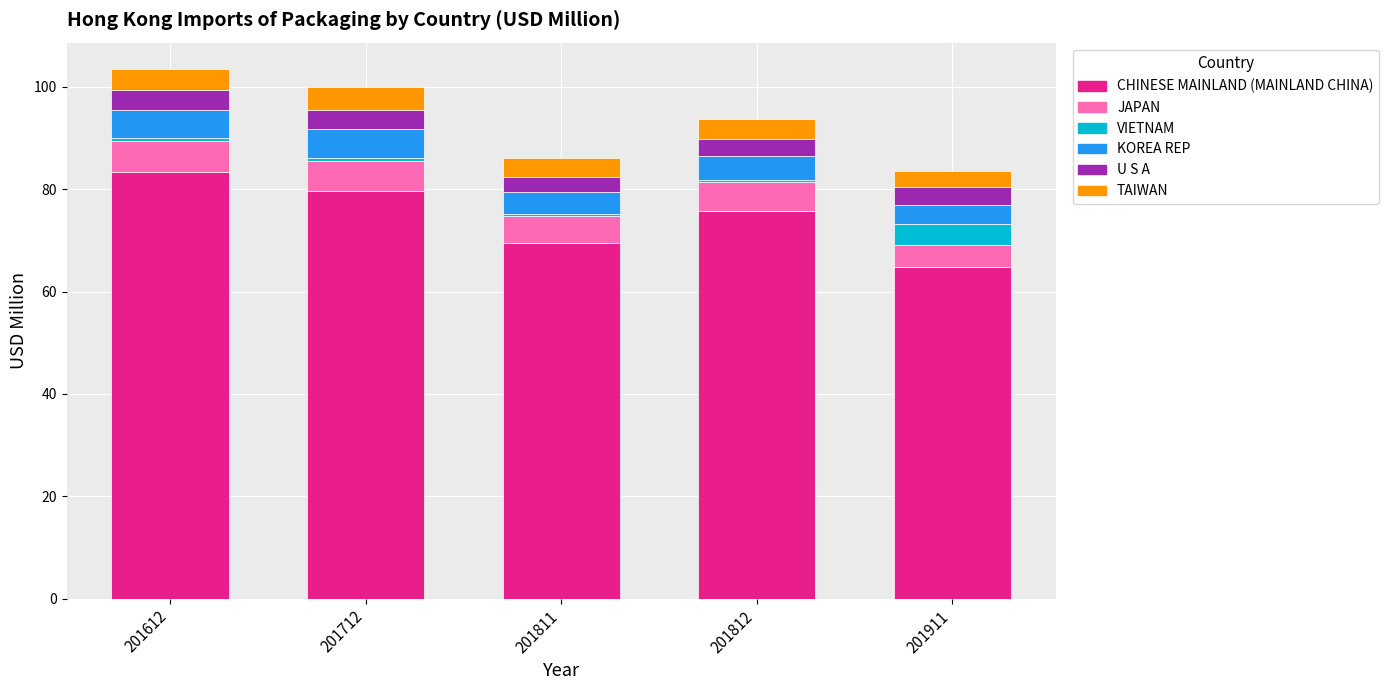

What is the difference between the maximum and minimum values in the CHINESE MAINLAND (MAINLAND CHINA) series?

18.6